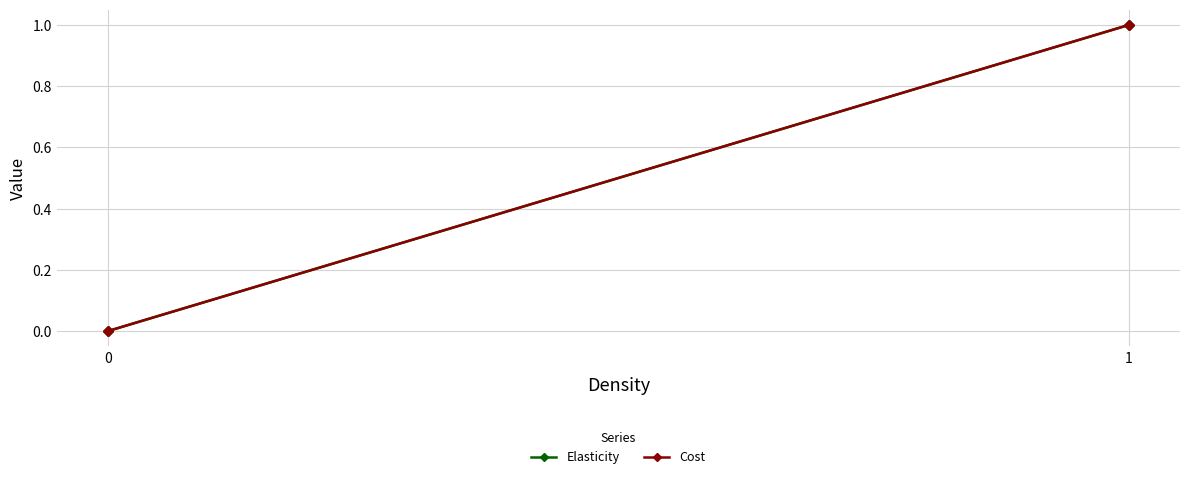

Which series changed the most between 0 and 1?

Elasticity